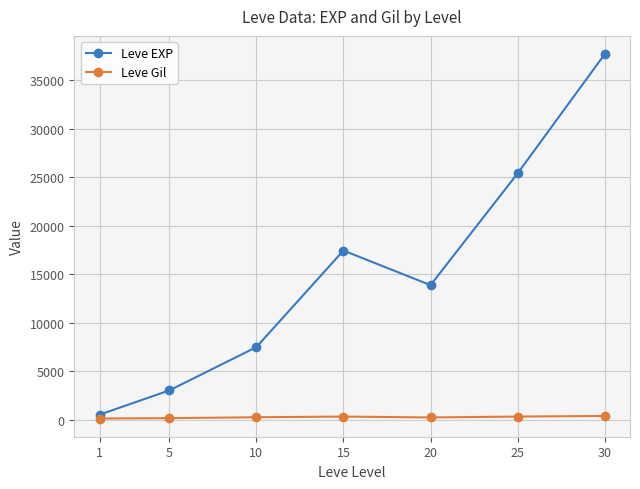

Does the chart display data point markers on the line(s)?

Yes